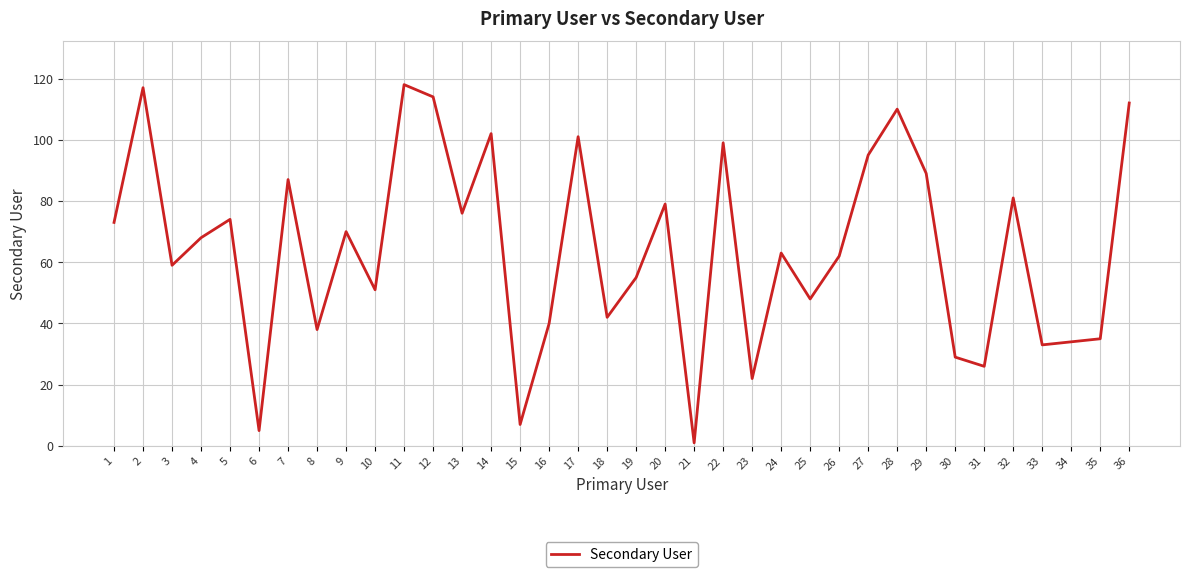

Does the chart have visible grid lines?

Yes